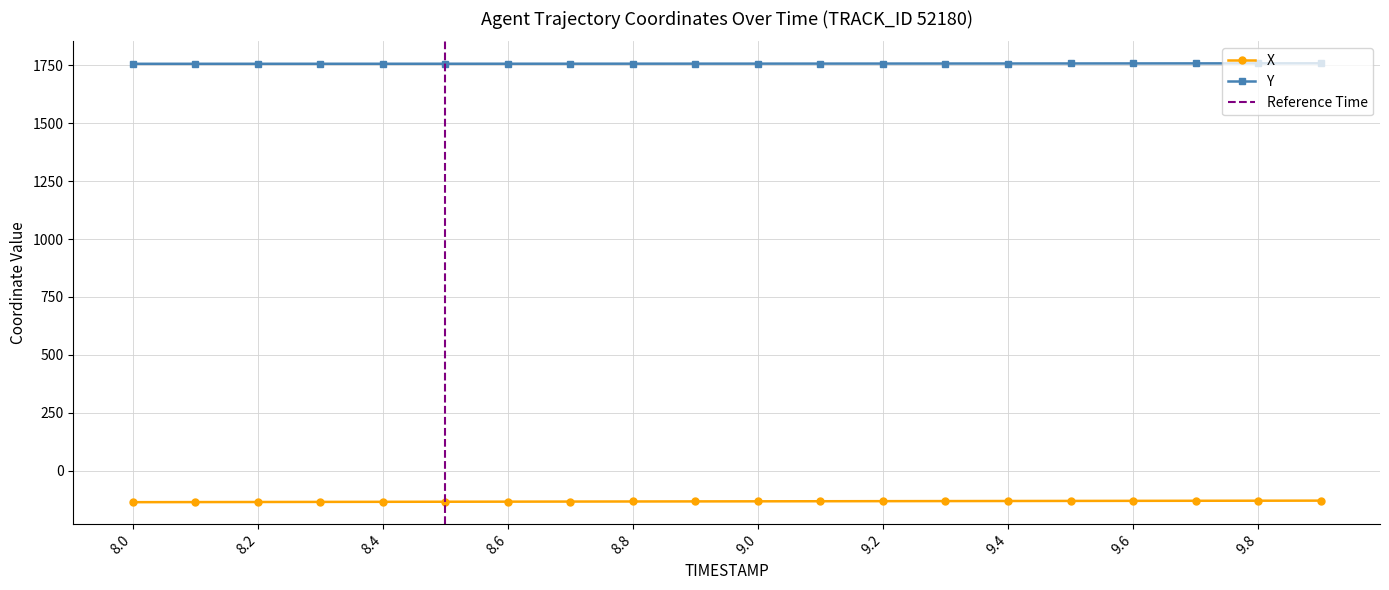

Reading right to left, transcribe all the data shown in this chart.

X: 9.9=-129.3	9.8=-129.6	9.7=-129.9	9.6=-130.2	9.5=-130.5	9.4=-130.8	9.3=-131.2	9.2=-131.5	9.1=-131.8	9.0=-132.2	8.9=-132.5	8.8=-132.9	8.7=-133.3	8.6=-133.6	8.5=-134.0	8.4=-134.4	8.3=-134.7	8.2=-135.1	8.1=-135.5	8.0=-135.9
Y: 9.9=1759.0	9.8=1758.8	9.7=1758.6	9.6=1758.4	9.5=1758.2	9.4=1758.1	9.3=1757.9	9.2=1757.8	9.1=1757.6	9.0=1757.5	8.9=1757.4	8.8=1757.3	8.7=1757.2	8.6=1757.1	8.5=1757.0	8.4=1757.0	8.3=1756.9	8.2=1756.9	8.1=1756.8	8.0=1756.8